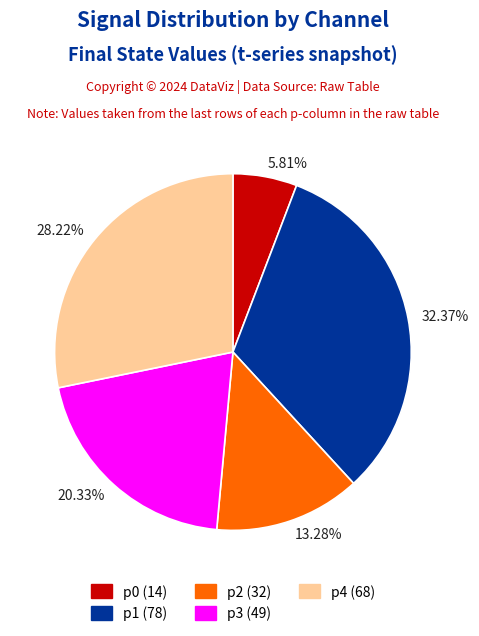

What is the largest slice in the pie chart?

p1